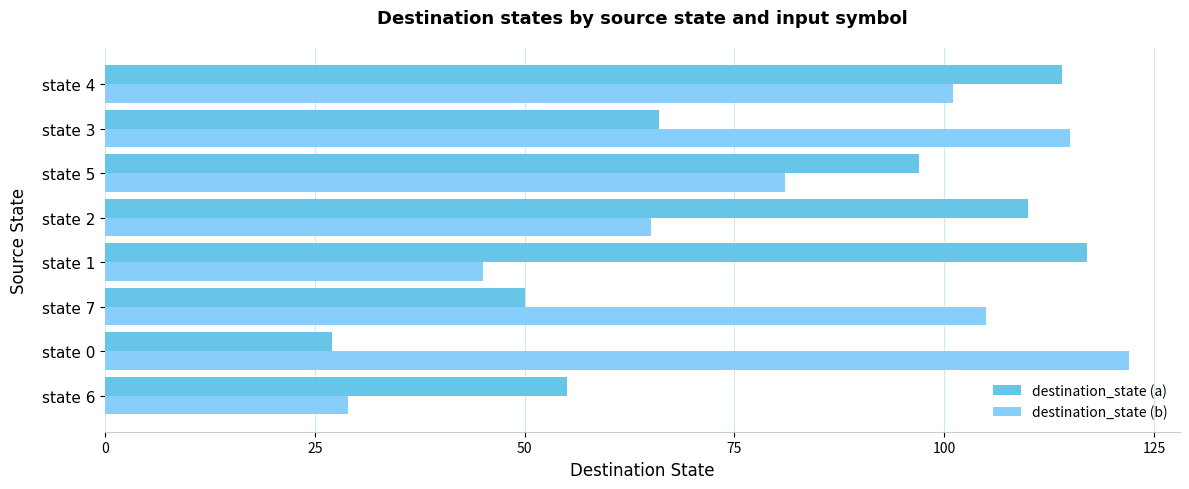

How many data points does each series have?

8